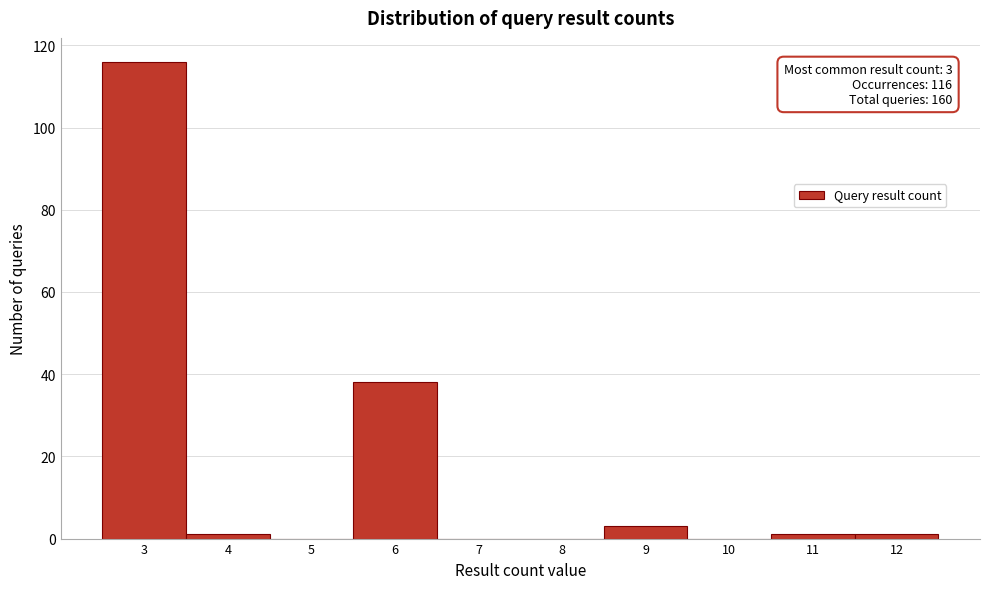

Reading right to left, list all the values displayed in this chart.

12=1	11=1	10=0	9=3	8=0	7=0	6=38	5=0	4=1	3=116